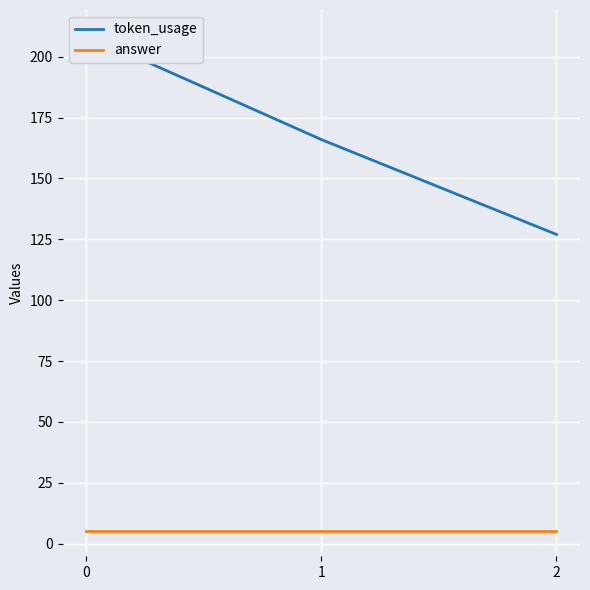

What is the difference between the highest and lowest values at 1?

161